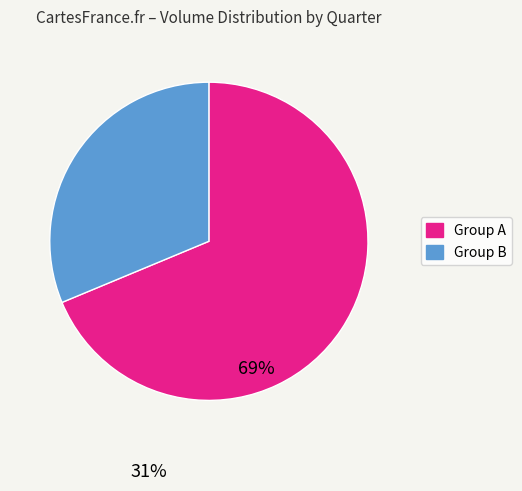

Does any single category account for the majority?

Yes